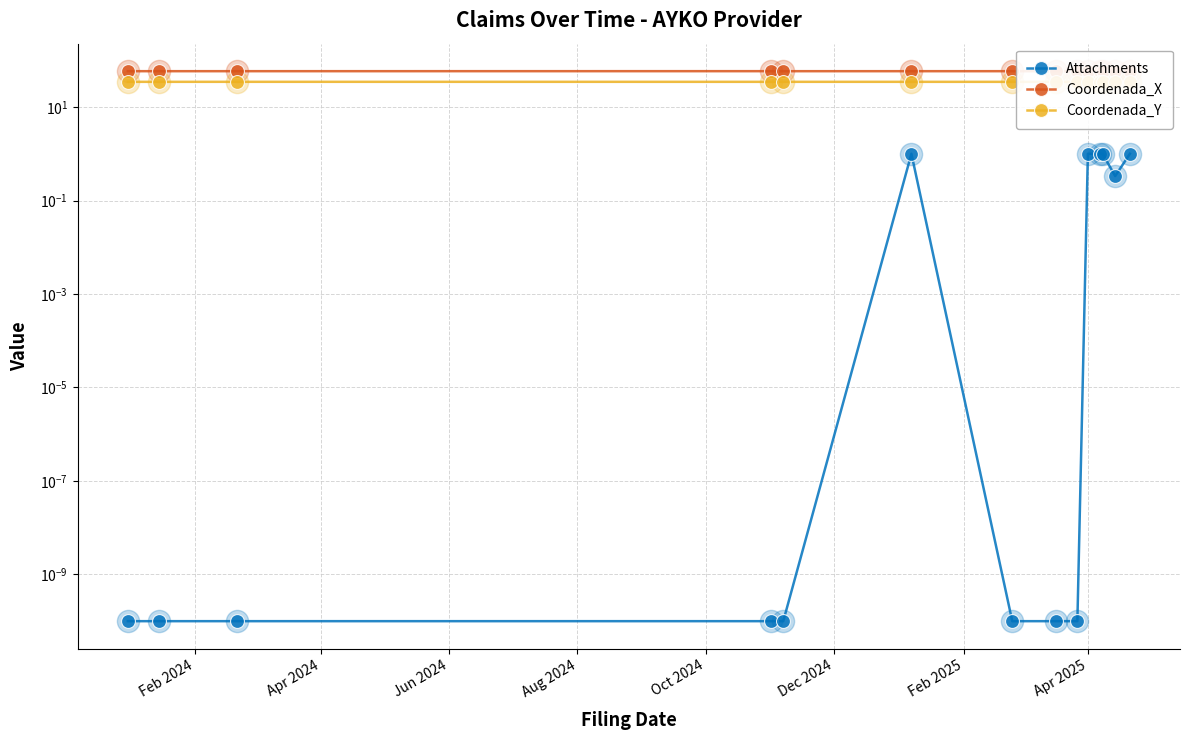

What is the sum of the Coordenada_Y values at Dec 2024 and Feb 2025?

69.2